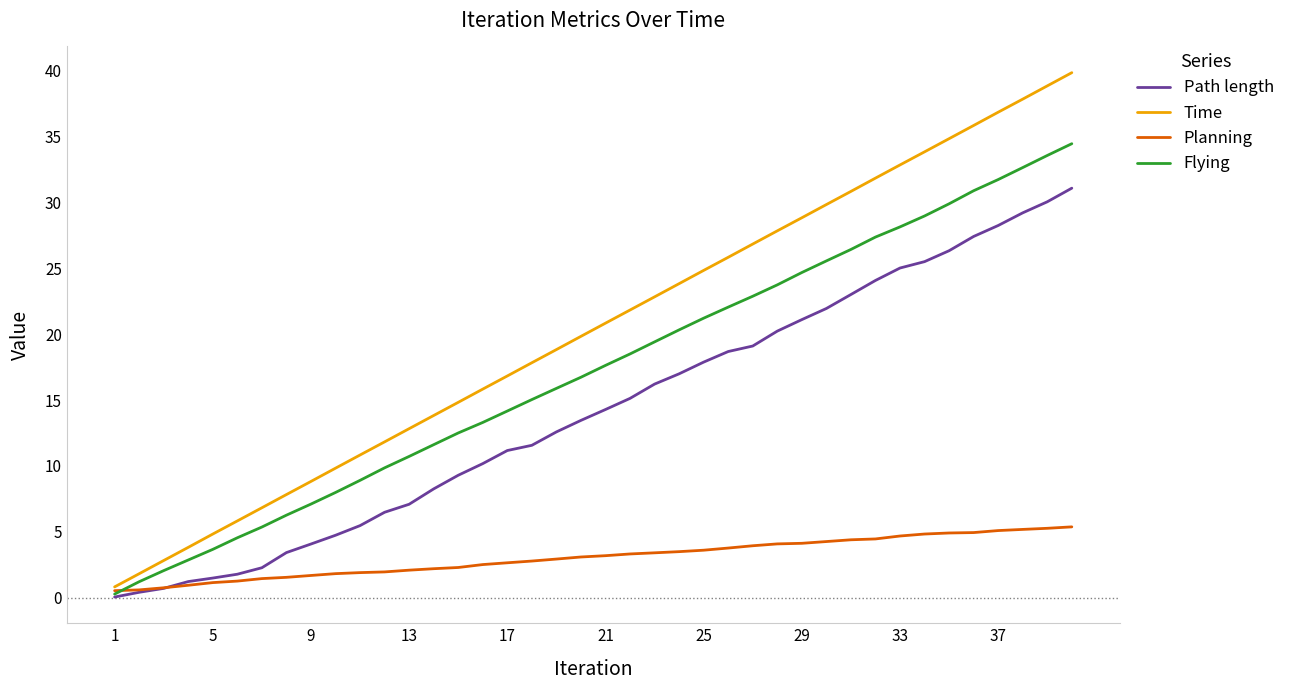

What are all the series names shown in the legend?

Path length, Time, Planning, Flying